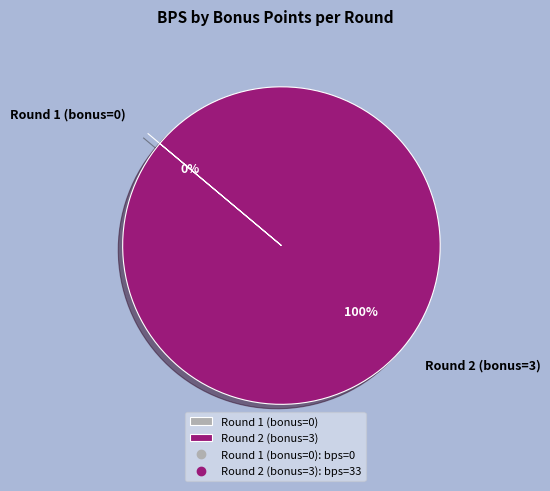

Rank the categories by value from lowest to highest.

Round 1 (bonus=0), Round 2 (bonus=3)